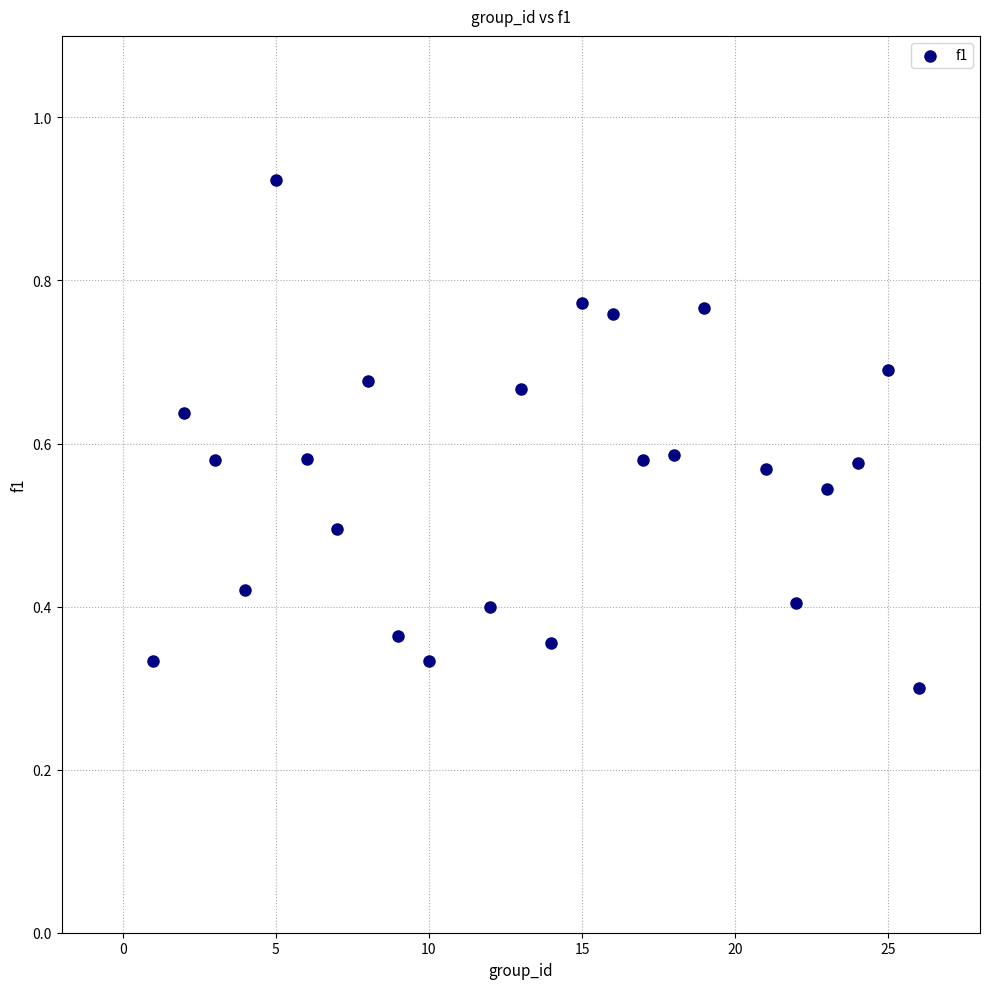

What is the range of X values (max minus min)?

25.0